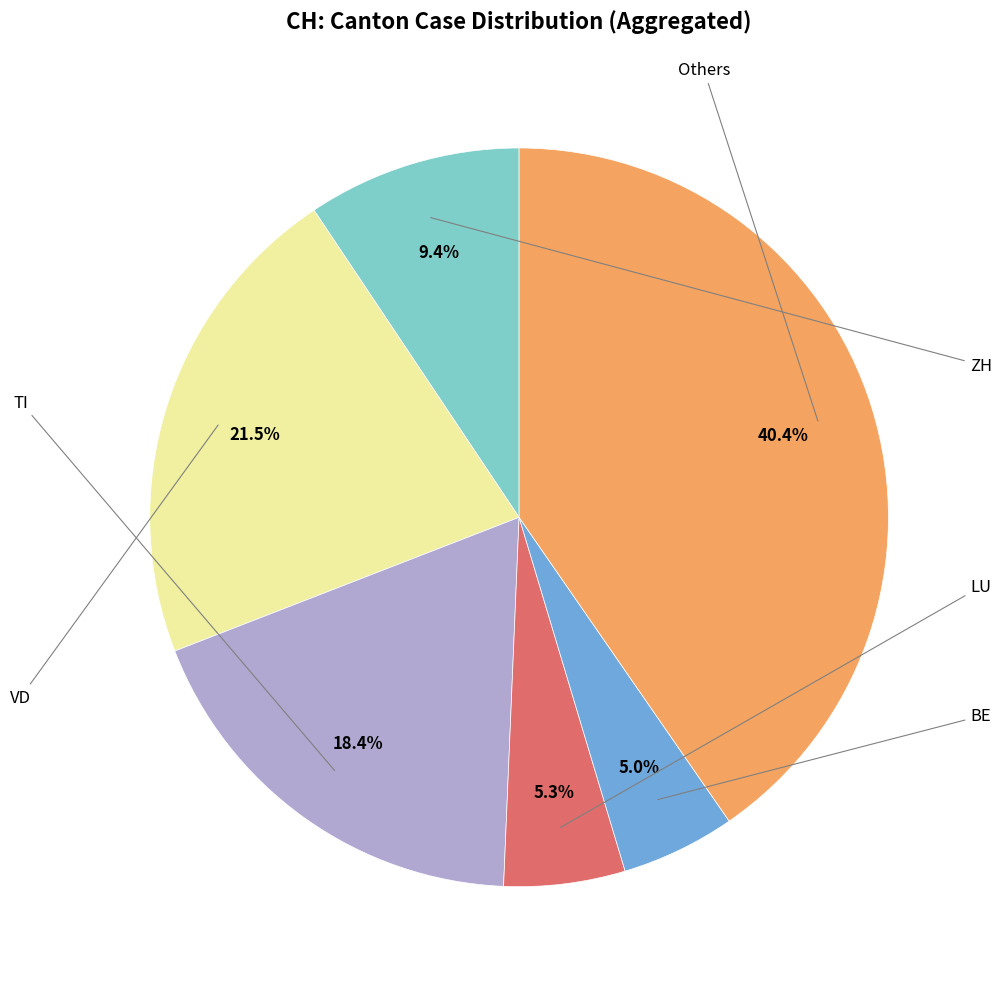

Does any single category account for the majority?

No